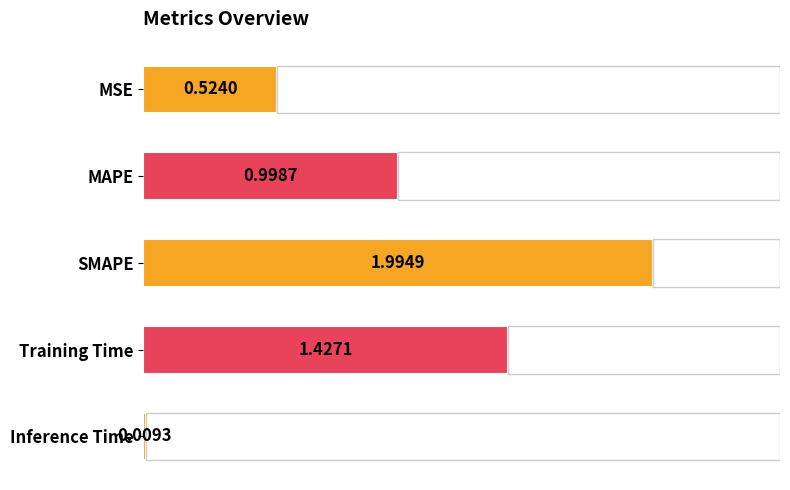

The chart shows a value of 1.0 at MAPE. True or false?

True